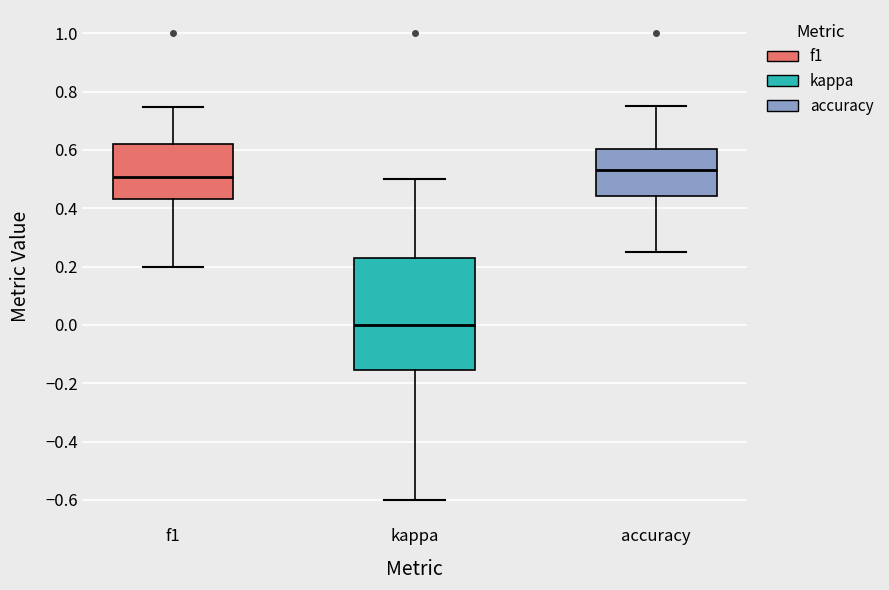

Reading left to right, read every box against the y-axis: the position of its median line, the range the box covers, and the ends of its whiskers. The values are not printed on the chart, so give them approximately, as read against the axis.

f1: median 0.50, box 0.44 to 0.62, whiskers 0.20 to 0.74
kappa: median 0.00, box -0.16 to 0.22, whiskers -0.60 to 0.50
accuracy: median 0.54, box 0.44 to 0.60, whiskers 0.26 to 0.76